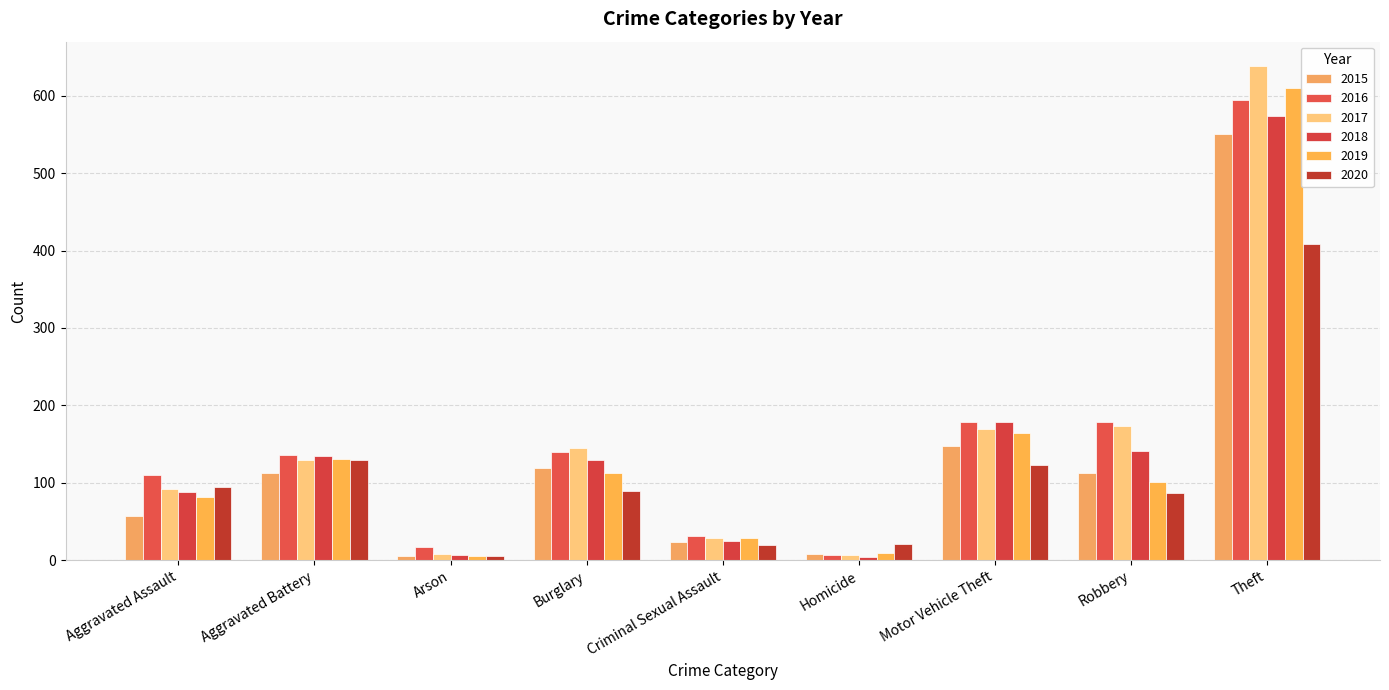

How many bars are there in each group?

6